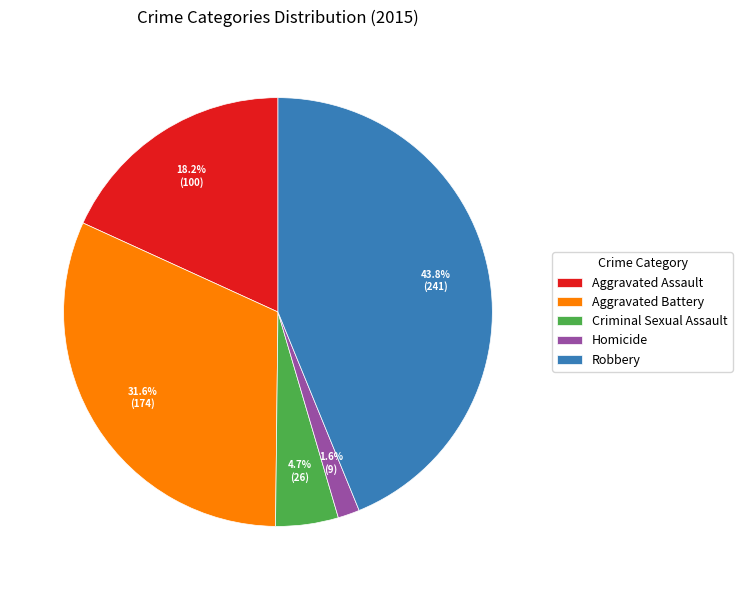

Does Homicide represent more than half of the total?

No